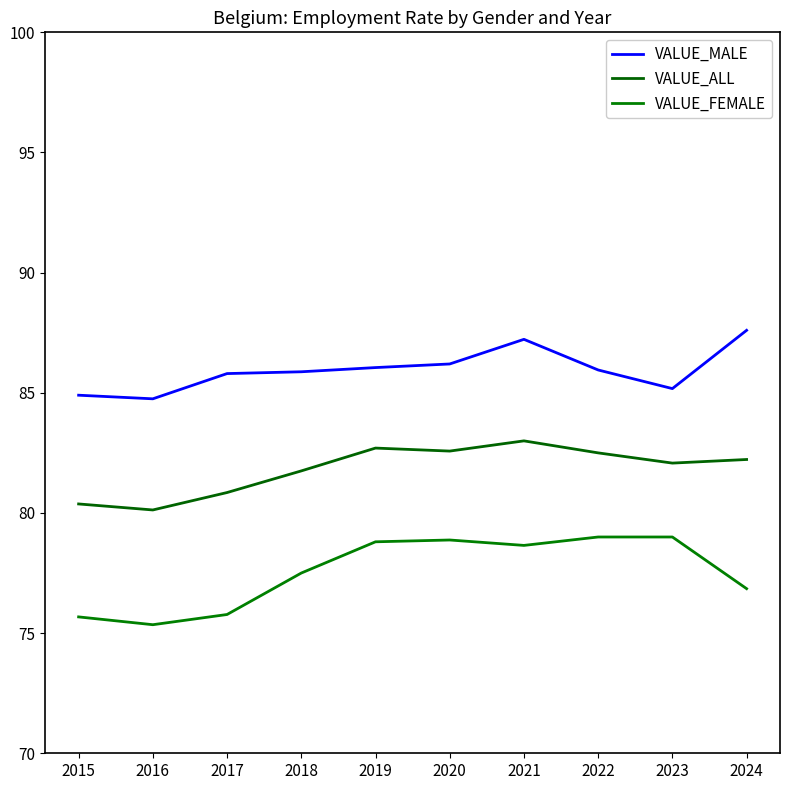

What are all the series names shown in the legend?

VALUE_MALE, VALUE_ALL, VALUE_FEMALE